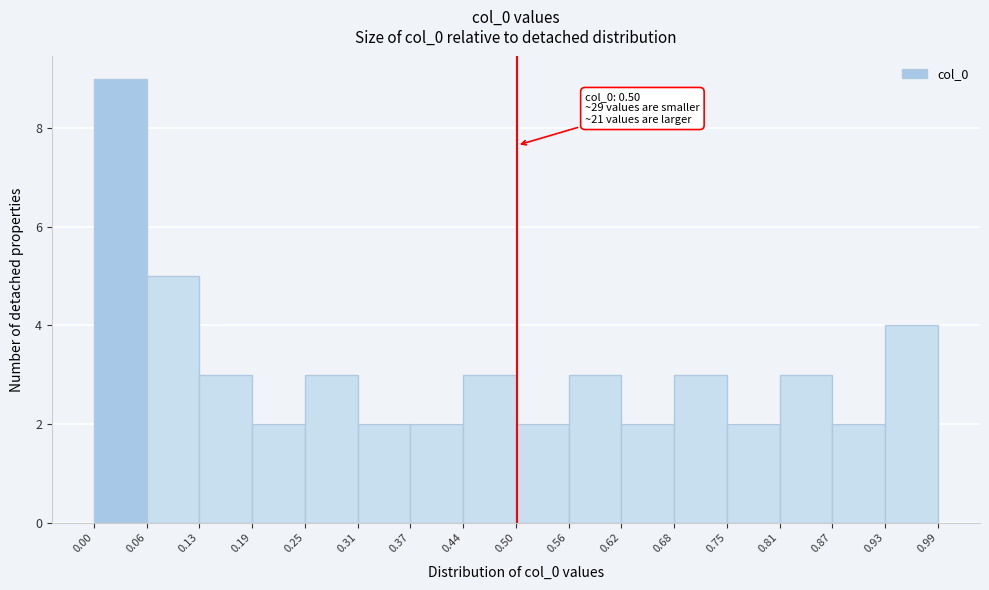

Over which range of the x-axis is the bar tallest?

0.00 to 0.06